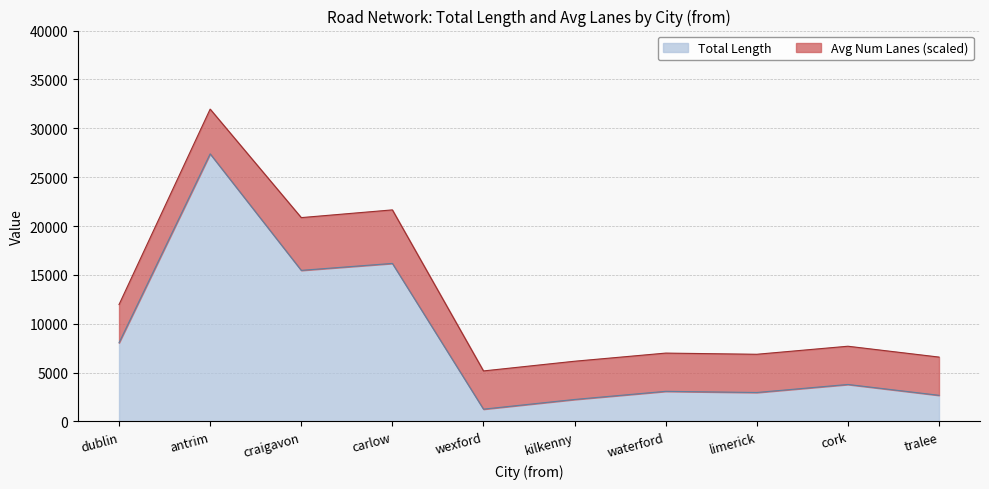

What position from the left is tralee?

10